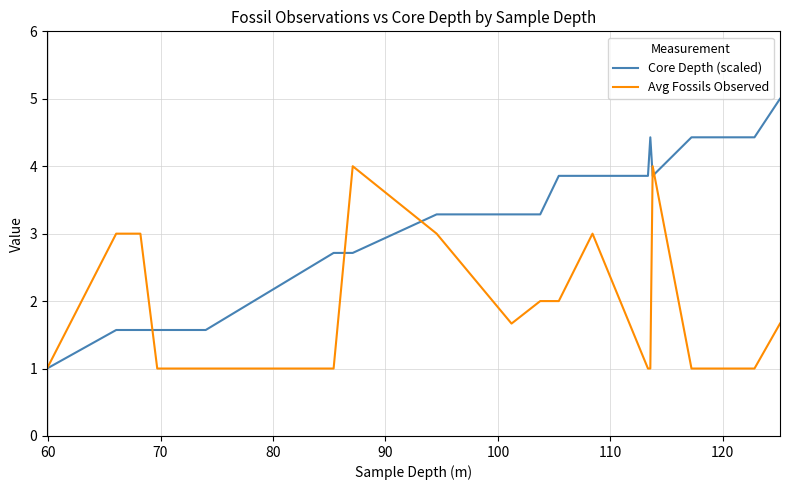

List the series in order of their peak value, highest first.

Core Depth (scaled), Avg Fossils Observed